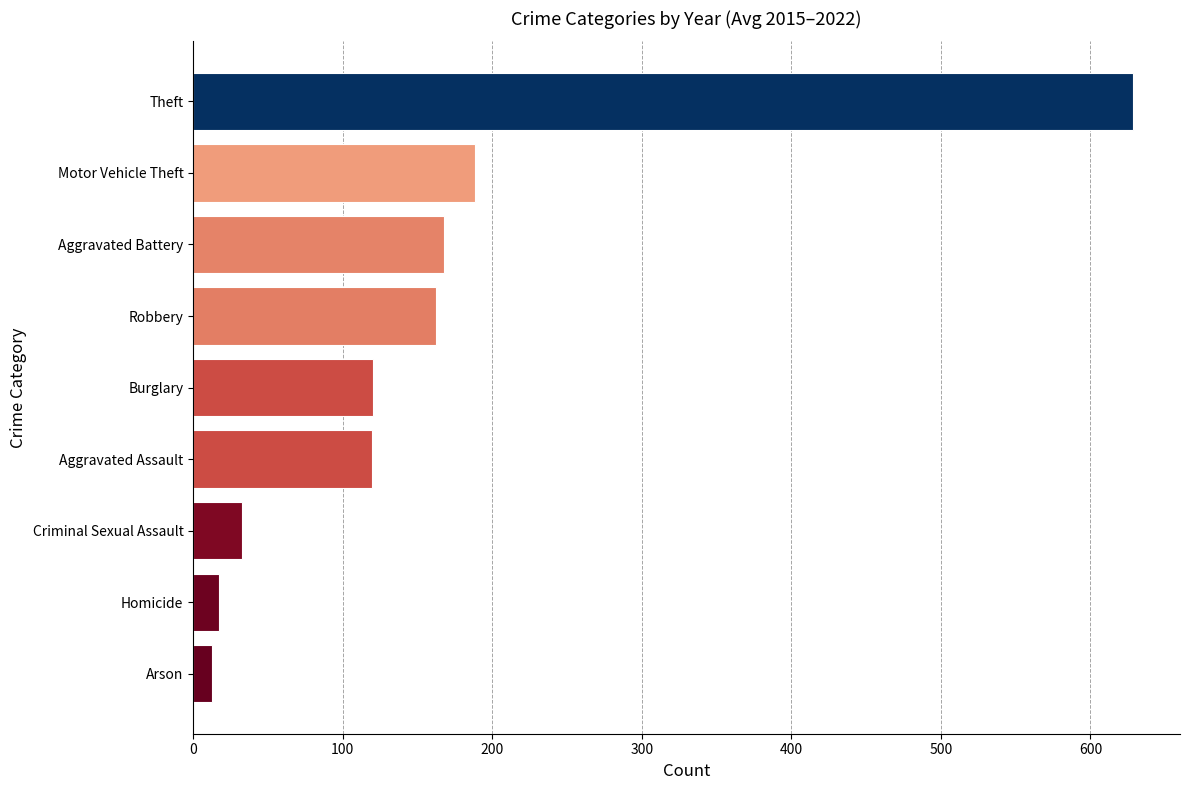

The value at Homicide is 17.3. True or false?

True